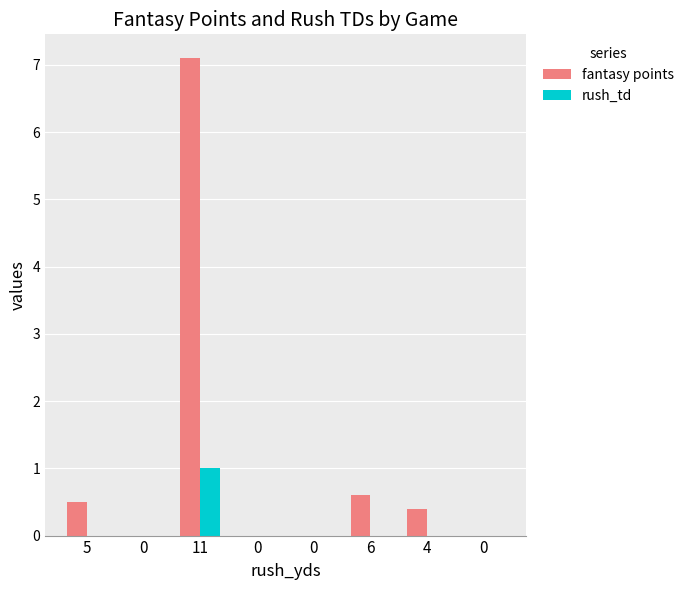

How many data points does each series have?

8